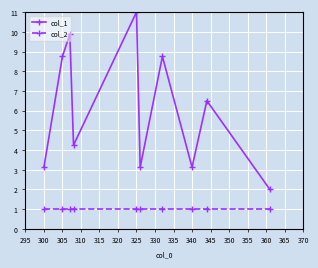

What is the difference between the maximum and minimum values in the col_1 series?

9.0